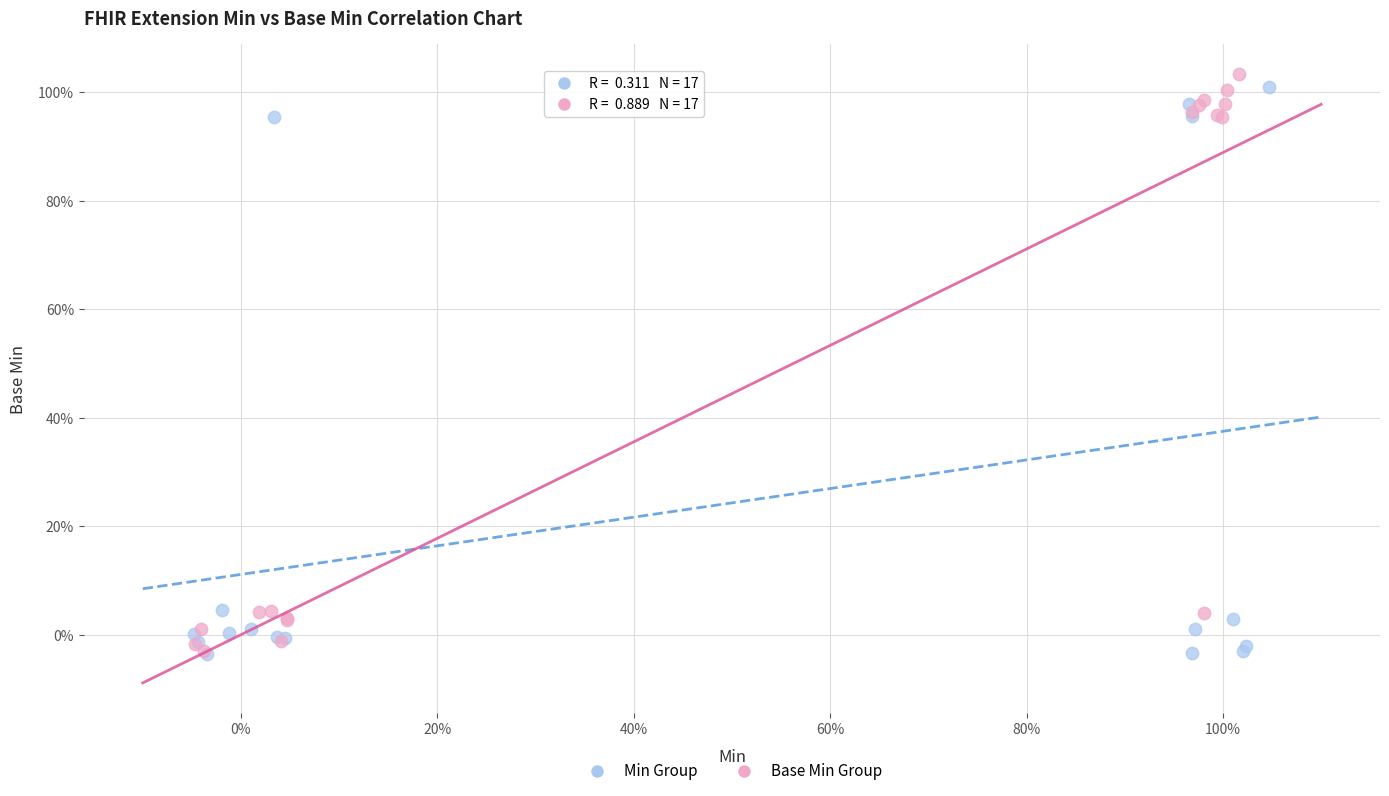

Which series contains the highest Y value?

Base Min Group